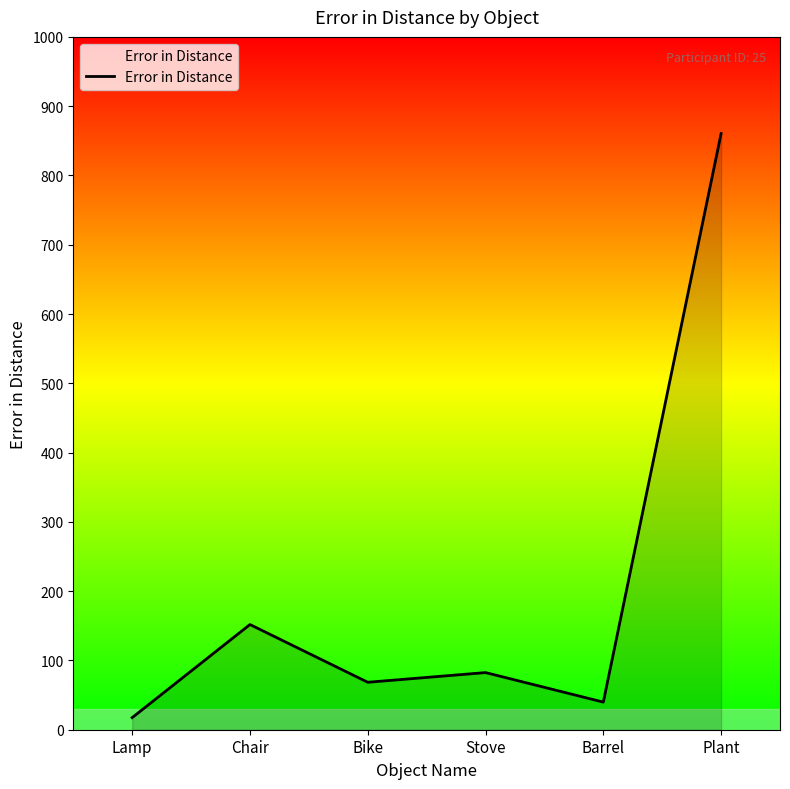

At which category does the data reach its first local peak?

Chair